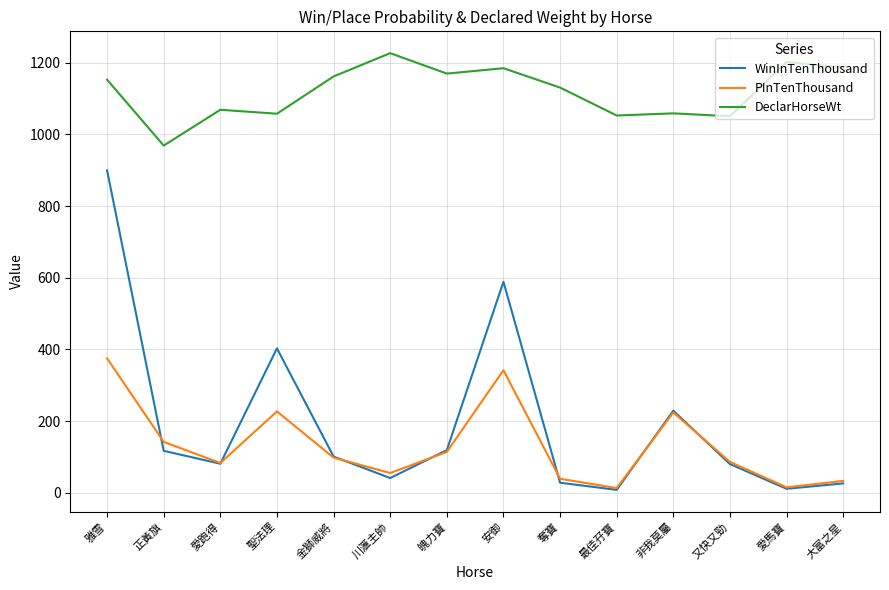

True or false: DeclarHorseWt and PInTenThousand cross at least once.

False